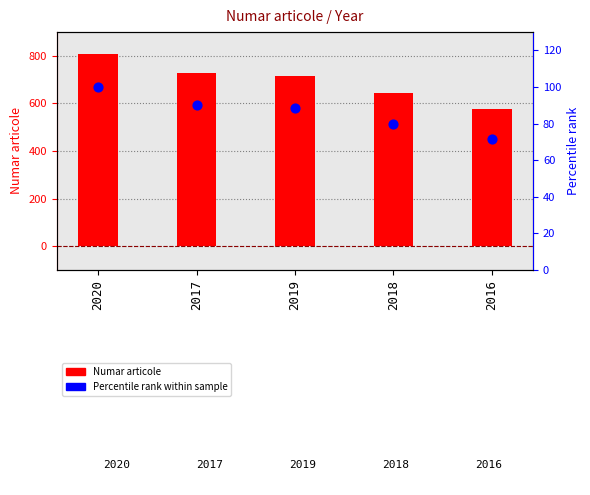

At how many categories does at least one series exceed 705?

3